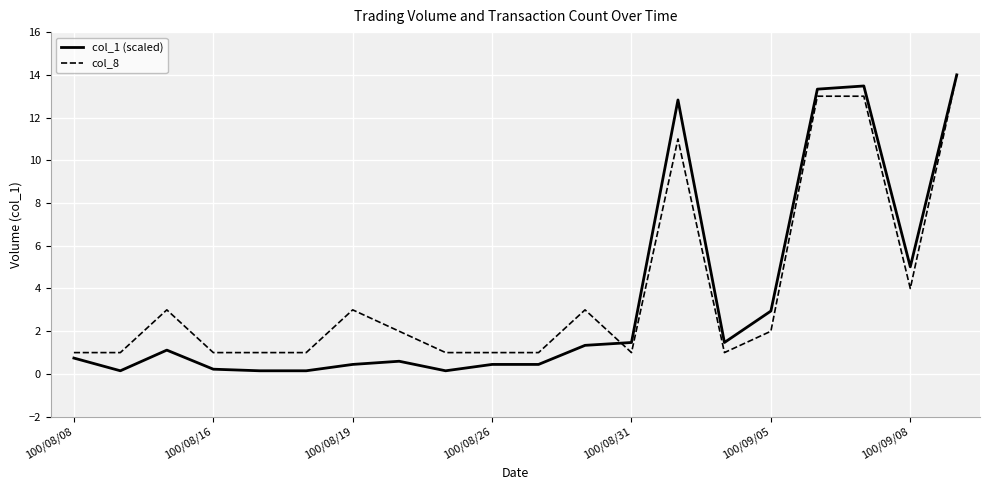

What is the greatest value displayed?

14.0